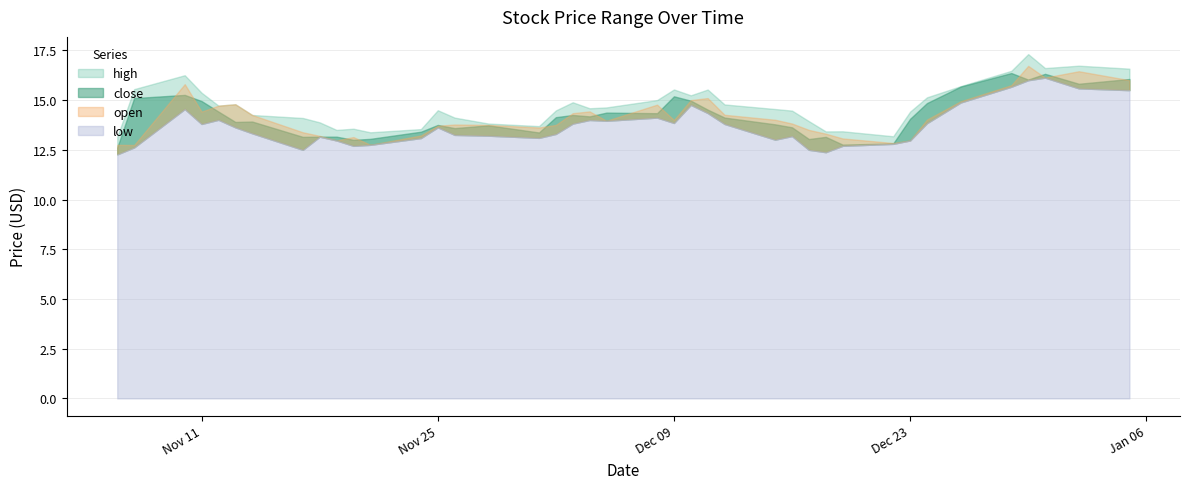

Reading left to right, extract all data points from this chart.

high: 13.2	15.6	16.2	15.4	14.7	14.8	14.2	14.1	13.9	13.5	13.6	13.4	13.5	14.5	14.1	13.8	13.7	14.5	14.9	14.6	14.6	15.0	15.5	15.2	15.5	14.8	14.6	14.5	13.9	13.4	13.4	13.2	14.4	15.1	15.7	16.5	17.3	16.6	16.7	16.6
close: 12.6	15.1	15.3	14.9	14.4	13.9	13.9	13.2	13.2	13.2	13.0	13.1	13.4	13.8	13.6	13.7	13.4	14.1	14.2	14.2	14.4	14.3	15.2	15.0	14.5	14.1	13.8	13.6	13.0	13.2	12.8	12.8	14.1	14.8	15.7	16.4	16.0	16.3	15.8	16.1
open: 12.8	12.7	15.8	14.4	14.7	14.8	14.2	13.4	13.2	13.0	13.1	12.8	13.2	13.7	13.8	13.8	13.6	13.8	14.3	14.4	14.0	14.8	14.0	15.0	15.1	14.3	14.0	13.8	13.5	13.3	13.1	12.8	13.0	14.0	14.9	15.8	16.7	16.1	16.5	16.0
low: 12.3	12.6	14.6	13.8	14.0	13.6	13.3	12.5	13.2	13.0	12.7	12.8	13.1	13.6	13.2	13.2	13.1	13.3	13.8	14.0	14.0	14.1	13.8	14.8	14.4	13.8	13.0	13.2	12.5	12.4	12.7	12.8	13.0	13.8	14.9	15.7	16.0	16.1	15.6	15.5